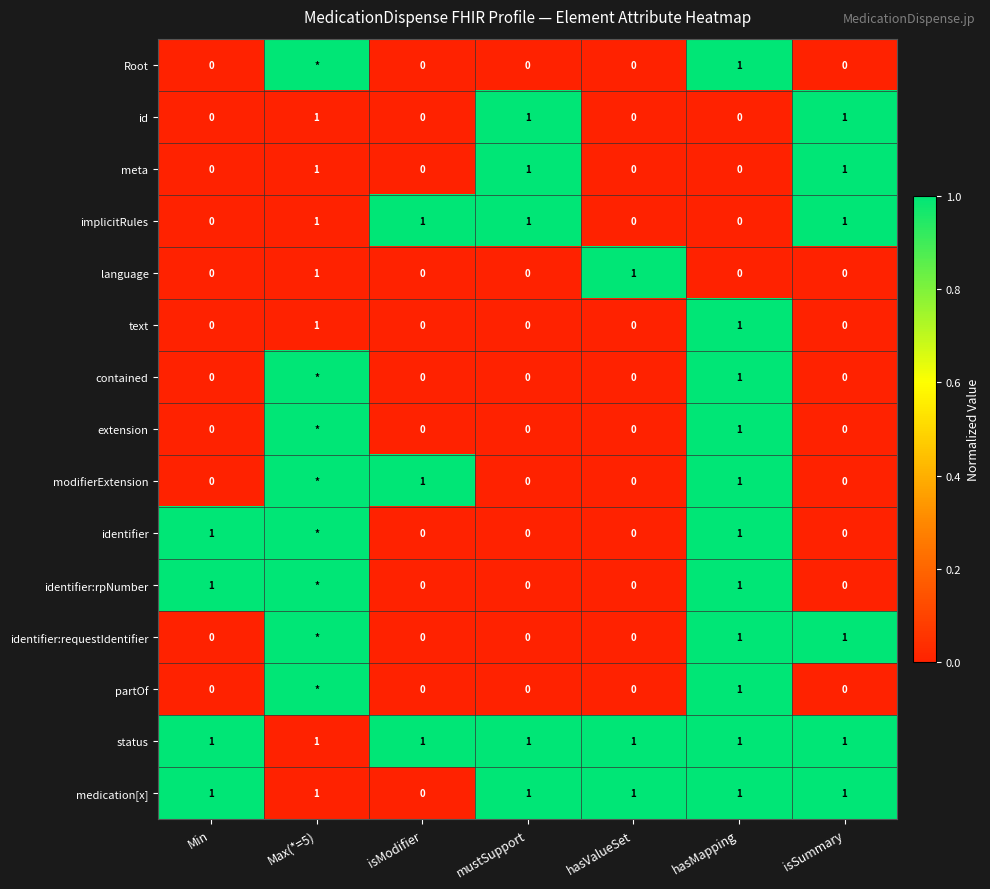

What is the total value across all series at isSummary?

6